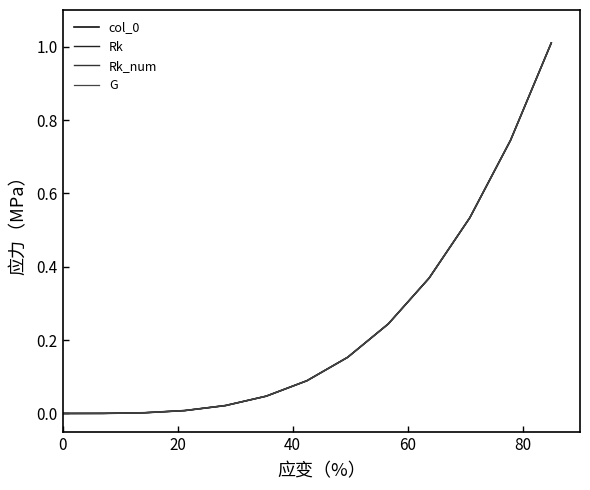

Reading right to left, what are all the values shown in this chart?

col_0: 1.0	0.7	0.5	0.4	0.2	0.2	0.1	0.0	0.0	0.0	0.0	0.0	0.0
Rk: 1.0	0.7	0.5	0.4	0.2	0.2	0.1	0.0	0.0	0.0	0.0	0.0	0.0
Rk_num: 1.0	0.7	0.5	0.4	0.2	0.2	0.1	0.0	0.0	0.0	0.0	0.0	0.0
G: 1.0	0.7	0.5	0.4	0.2	0.2	0.1	0.0	0.0	0.0	0.0	0.0	0.0